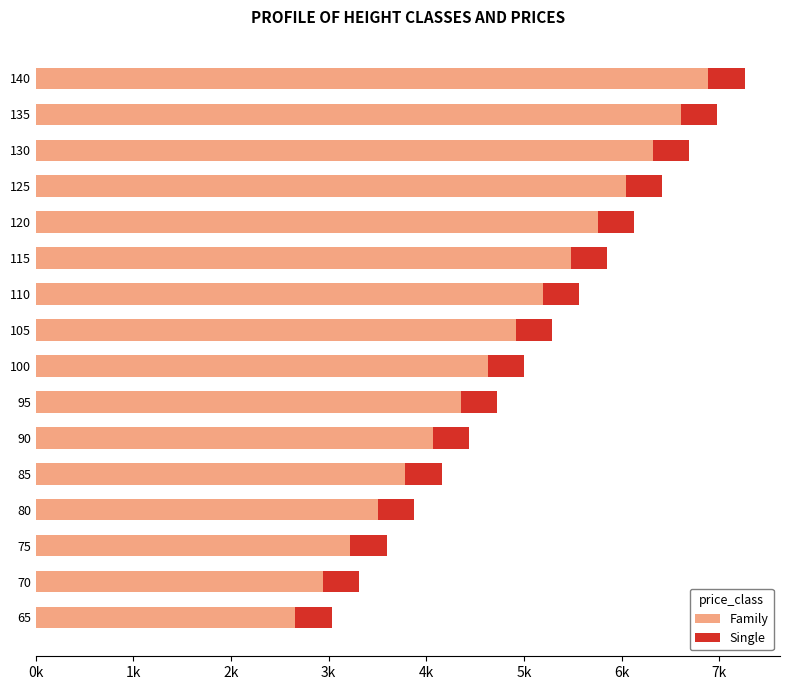

What are all the series names shown in the legend?

Family, Single